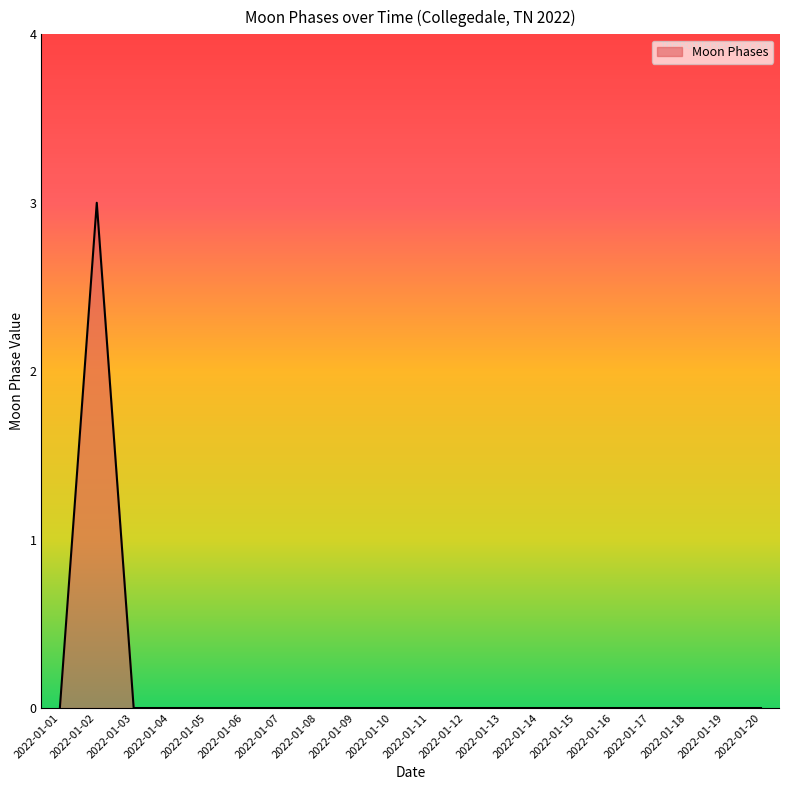

What is the maximum value shown in the chart?

3